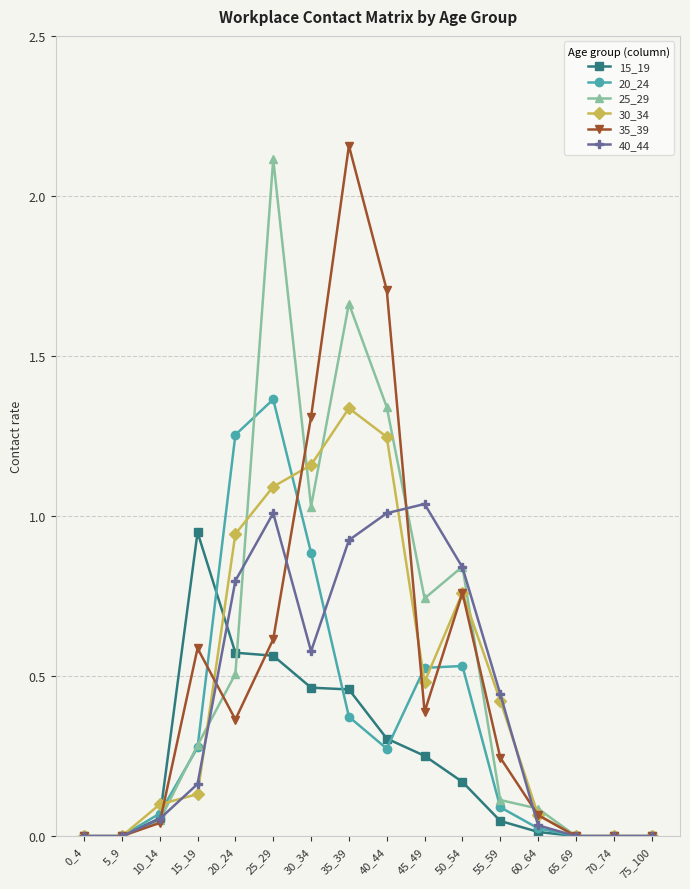

The 15_19 series shows 0.1 at 10_14. True or false?

True